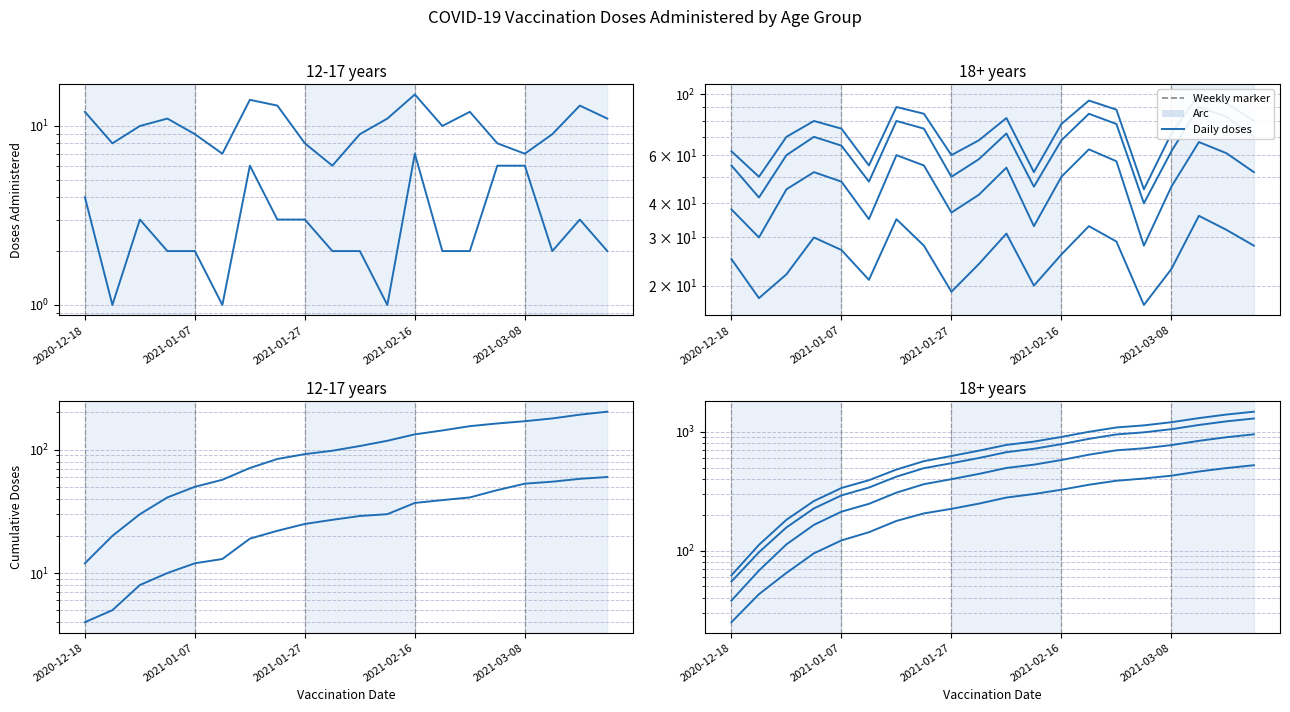

At which category is the sum across all series the highest?

19